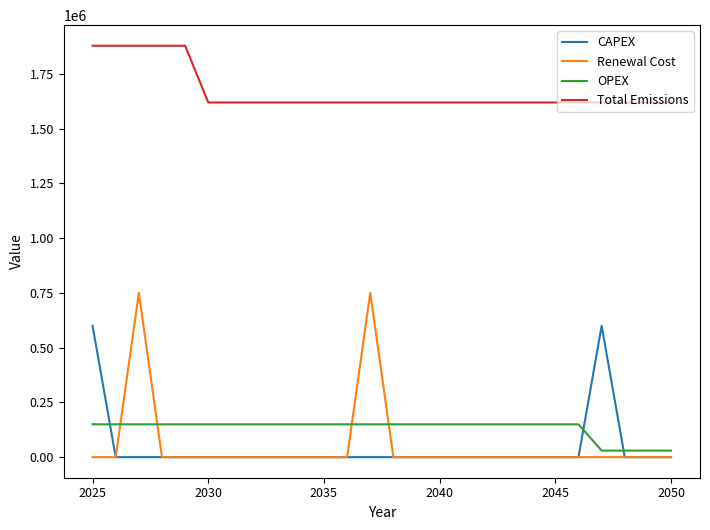

Which series has the largest total across all categories?

Total Emissions